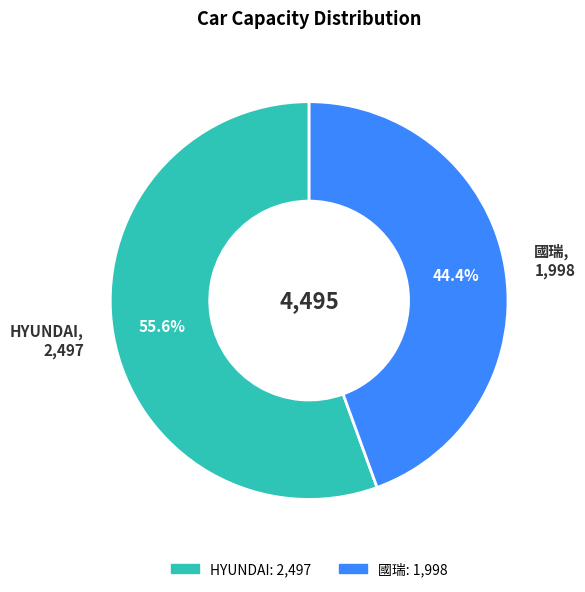

To the nearest percent, what percentage of the pie is HYUNDAI?

56%